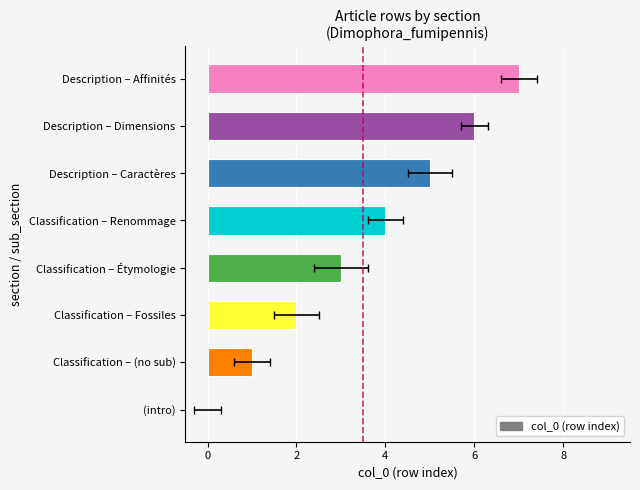

What is the average value?

4